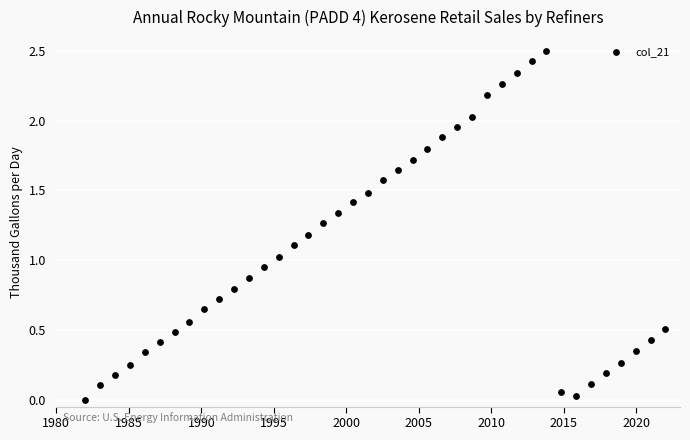

What is the range of Y values (max minus min)?

2.5